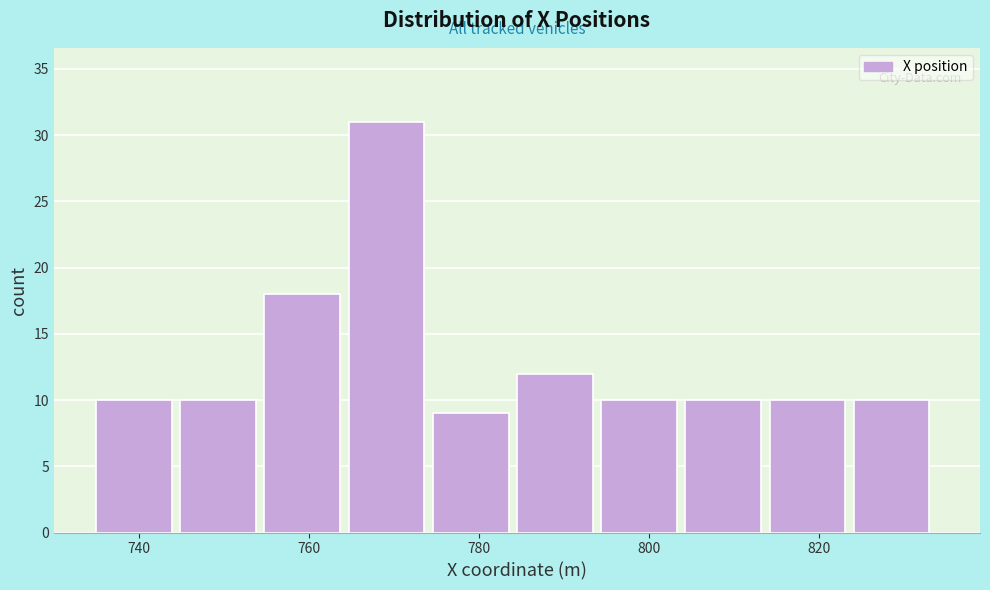

What is the height of the bar covering 804 to 814 on the x-axis? Neither the bar edges nor the heights are printed on the chart, so give them approximately, as read against the axes.

10